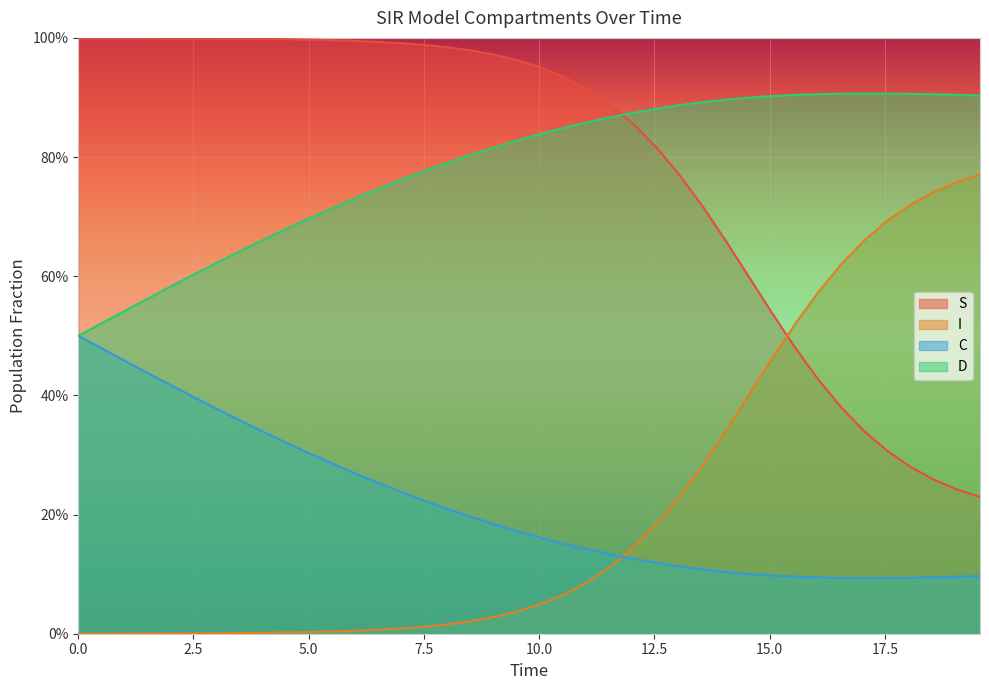

What are all the series names shown in the legend?

S, I, C, D